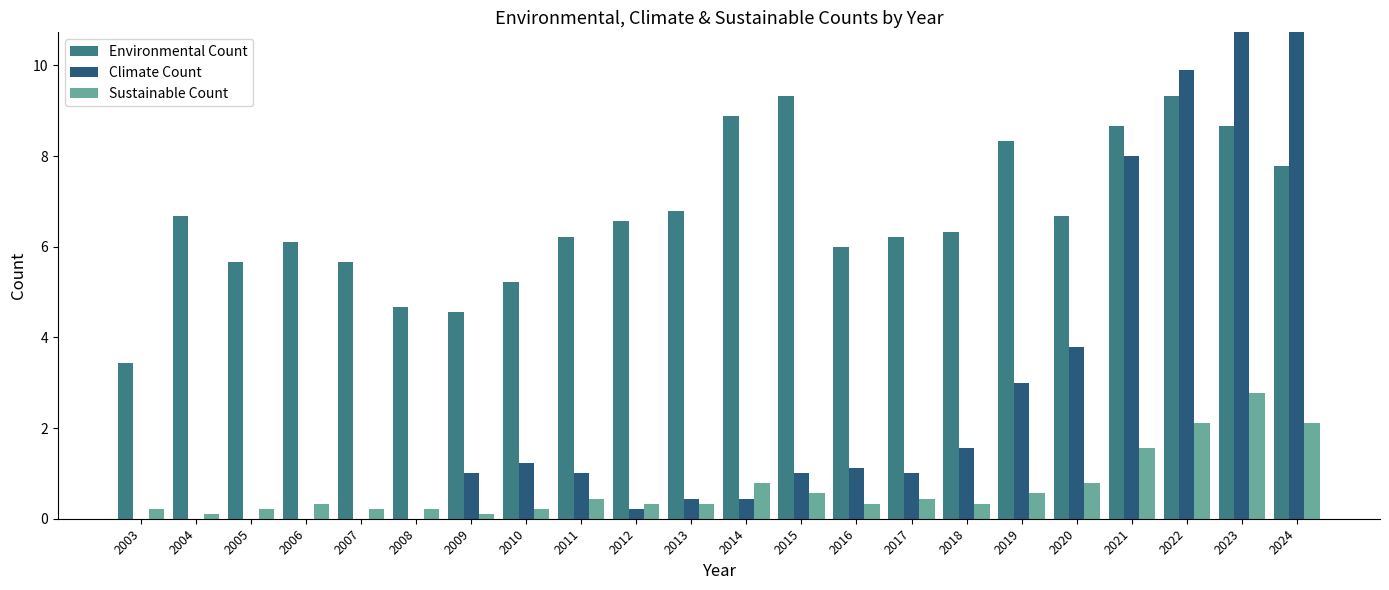

Read the Sustainable Count value at 2019.

0.6